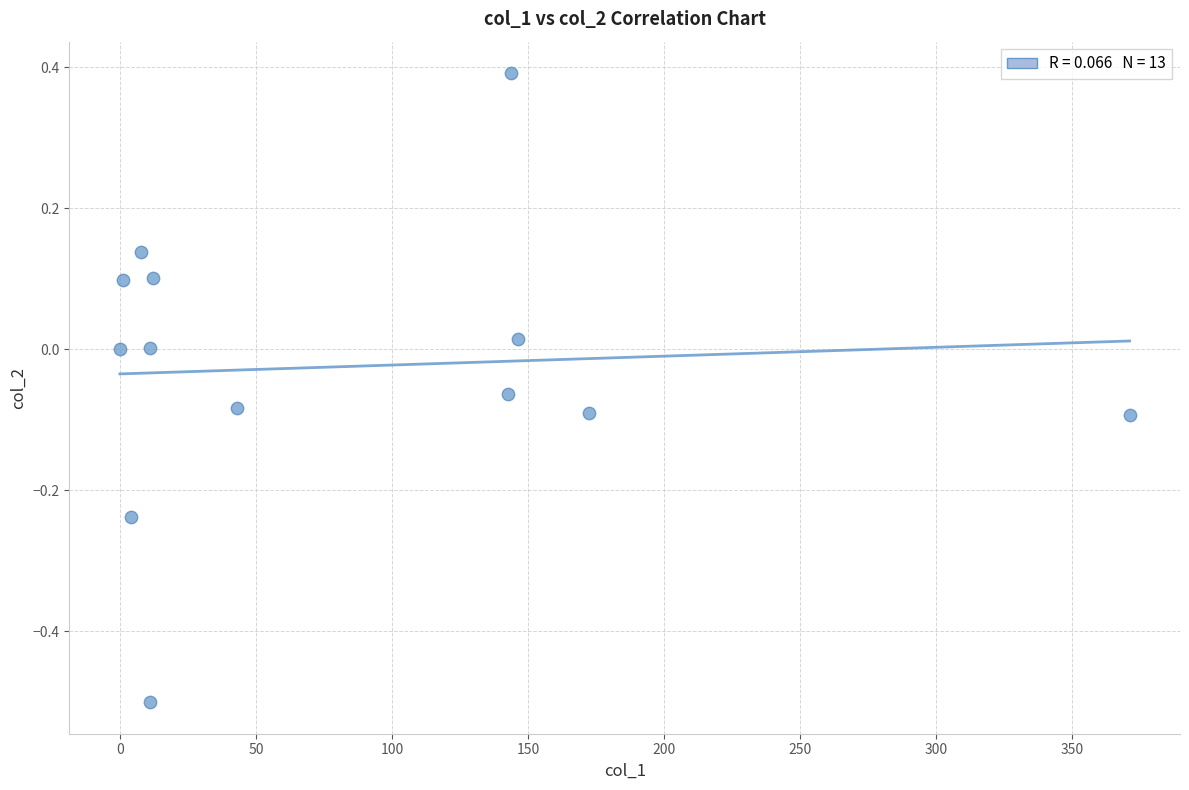

What is the range of Y values (max minus min)?

0.9